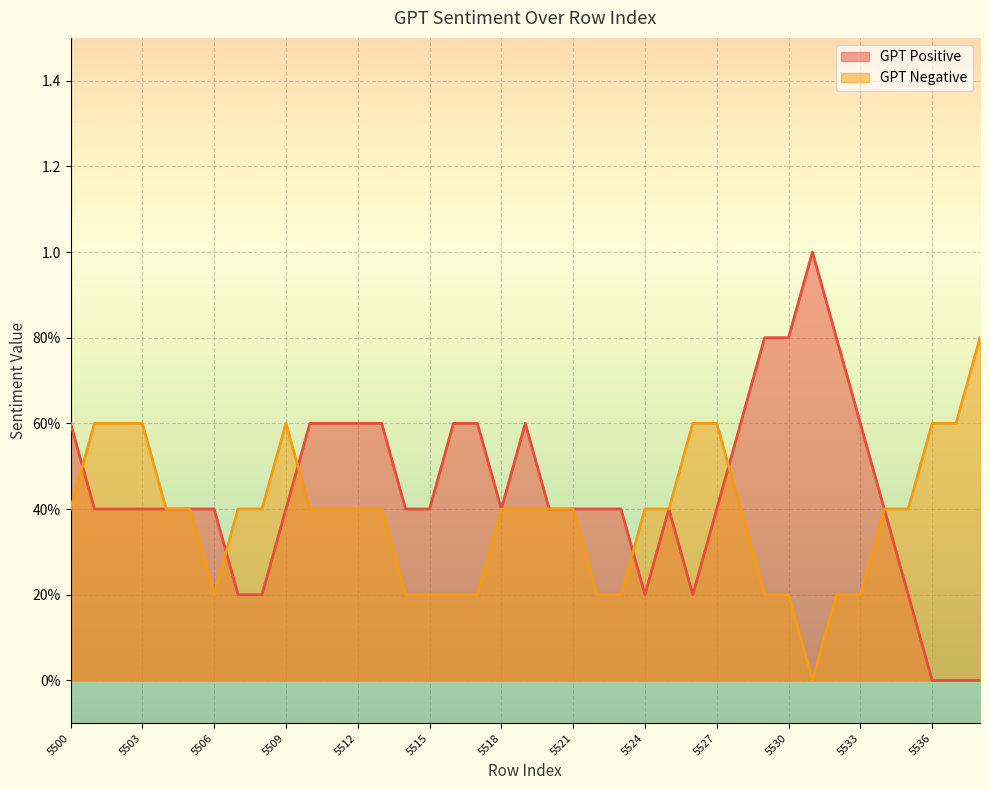

What are all the series names shown in the legend?

GPT Positive, GPT Negative